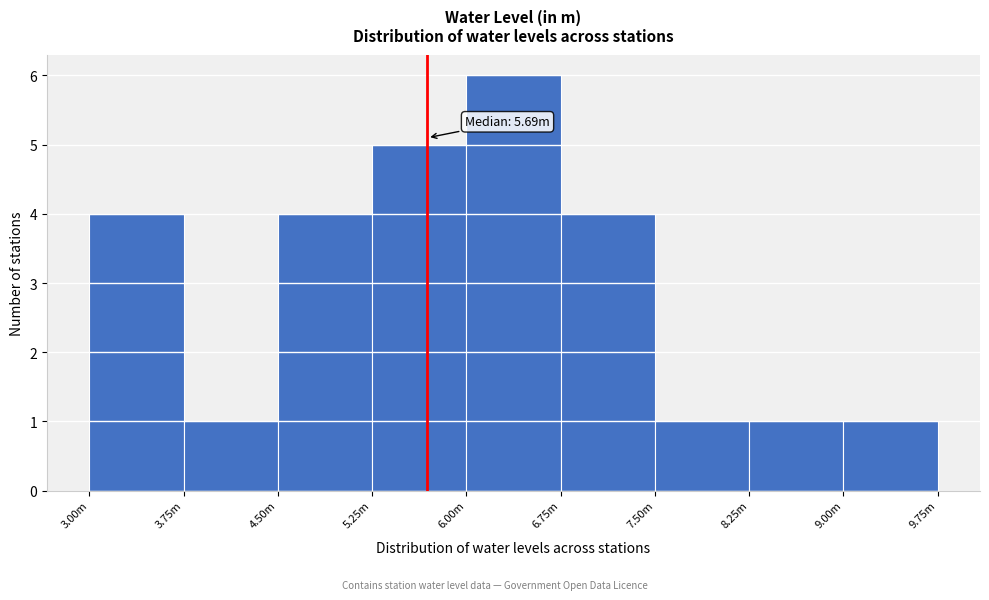

Reading left to right, transcribe all the data shown in this chart.

3.00m=4	3.75m=1	4.50m=4	5.25m=5	6.00m=6	6.75m=4	7.50m=1	8.25m=1	9.00m=1